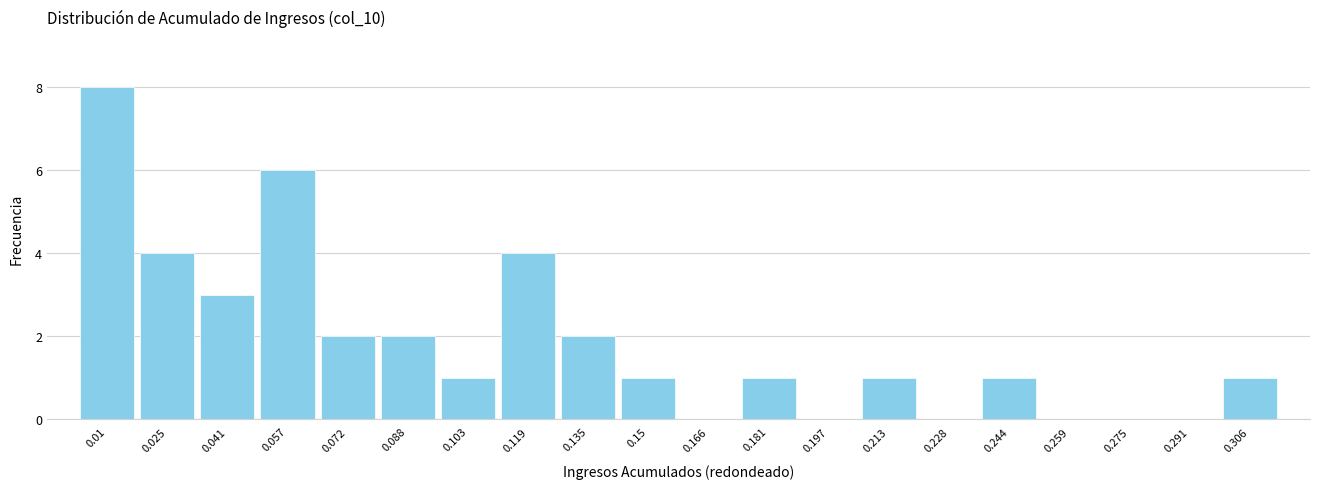

Reading left to right, transcribe this chart: for each bar, give the range it covers on the x-axis and its height. Neither the bar edges nor the heights are printed on the chart, so give them approximately, as read against the axes.

0.002 to 0.018: 8
0.018 to 0.034: 4
0.034 to 0.048: 3
0.048 to 0.064: 6
0.064 to 0.080: 2
0.080 to 0.096: 2
0.096 to 0.112: 1
0.112 to 0.126: 4
0.126 to 0.142: 2
0.142 to 0.158: 1
0.158 to 0.174: 0
0.174 to 0.190: 1
0.190 to 0.204: 0
0.204 to 0.220: 1
0.220 to 0.236: 0
0.236 to 0.252: 1
0.252 to 0.268: 0
0.268 to 0.282: 0
0.282 to 0.298: 0
0.298 to 0.314: 1